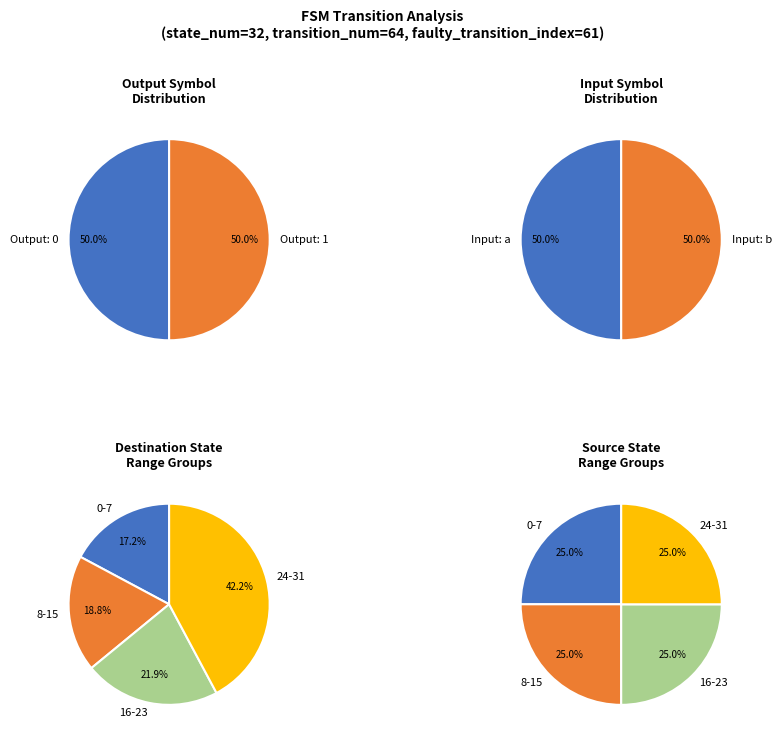

Does any single category account for the majority?

No